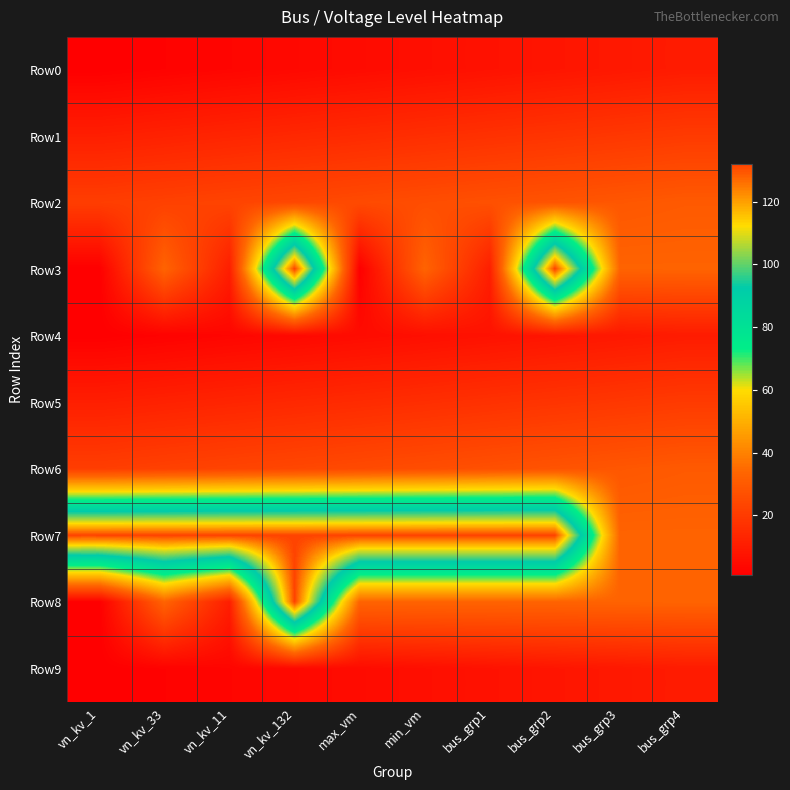

Which category has the highest value across all series?

vn_kv_132